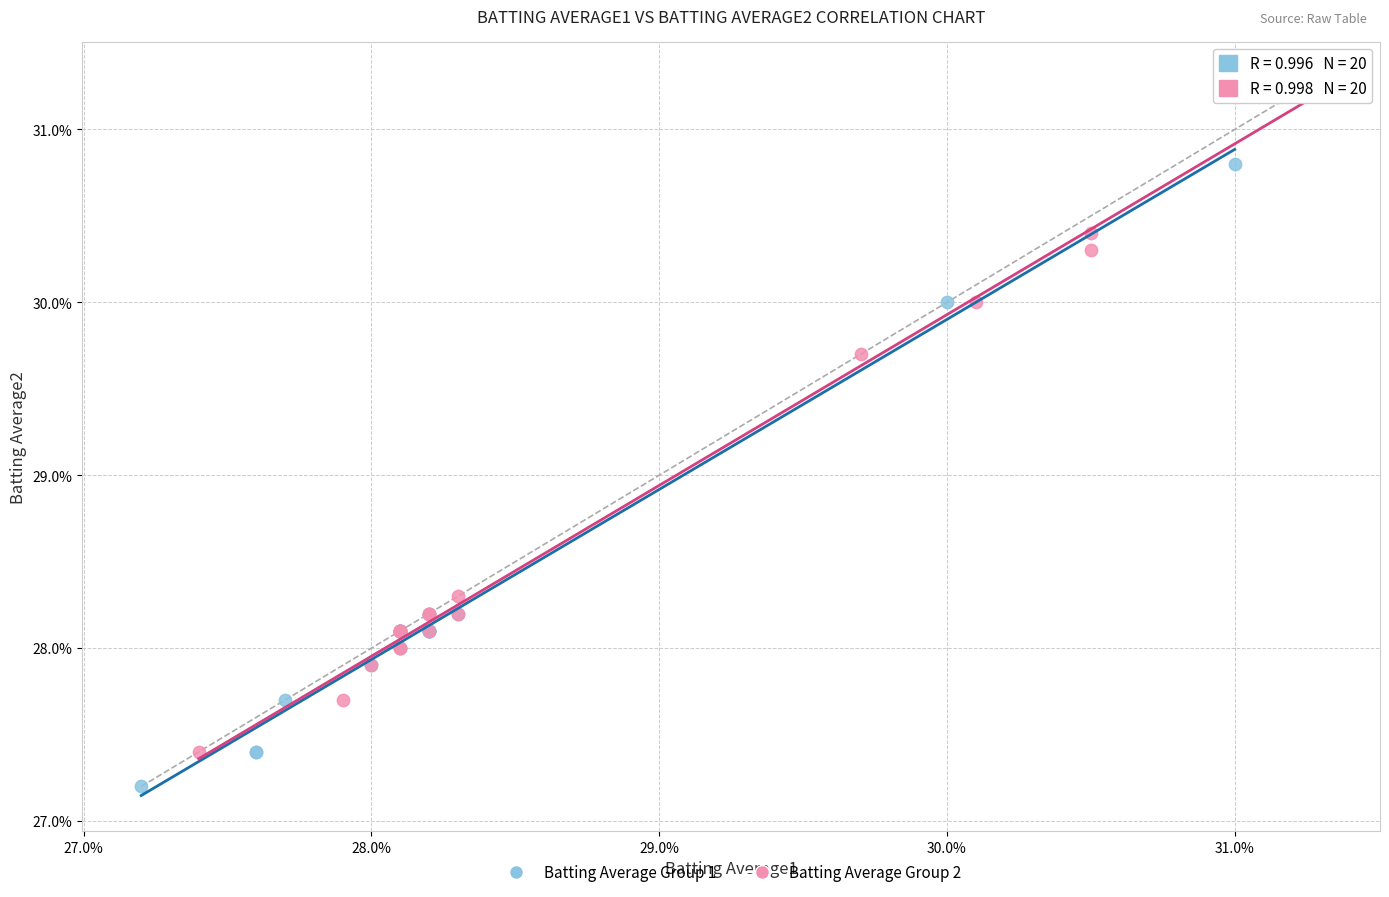

What are all the series names shown in the legend?

Batting Average Group 1, Batting Average Group 2